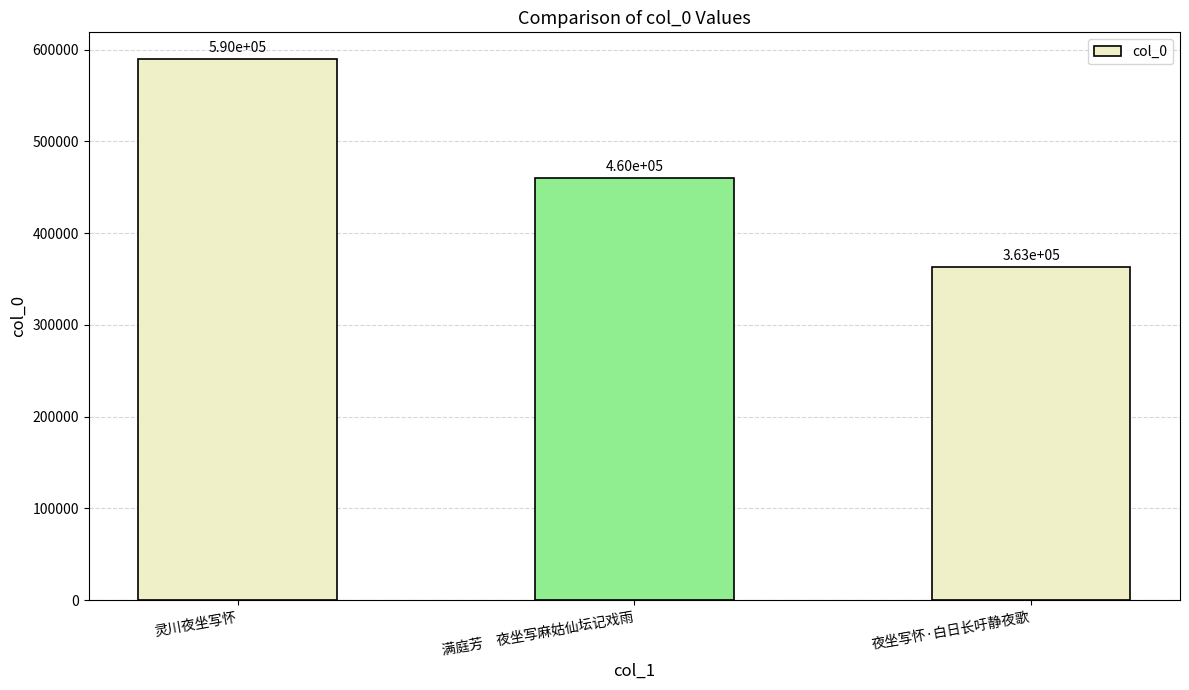

What is the difference between the maximum and minimum values?

226757